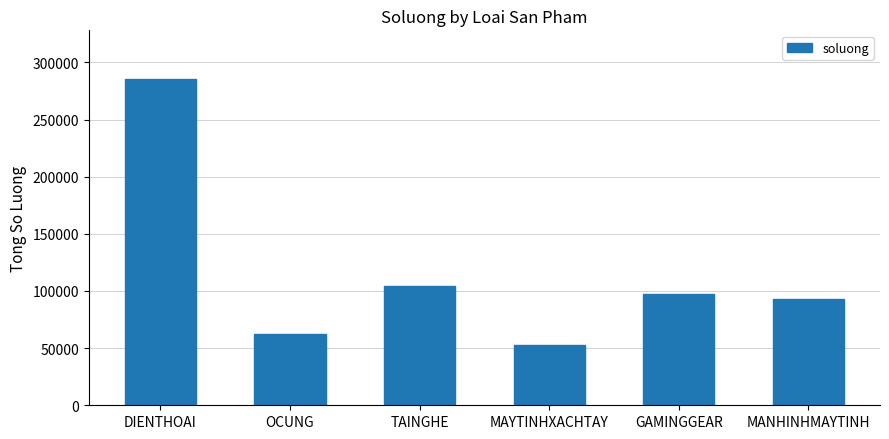

What is the difference between the values at TAINGHE and MAYTINHXACHTAY?

51965